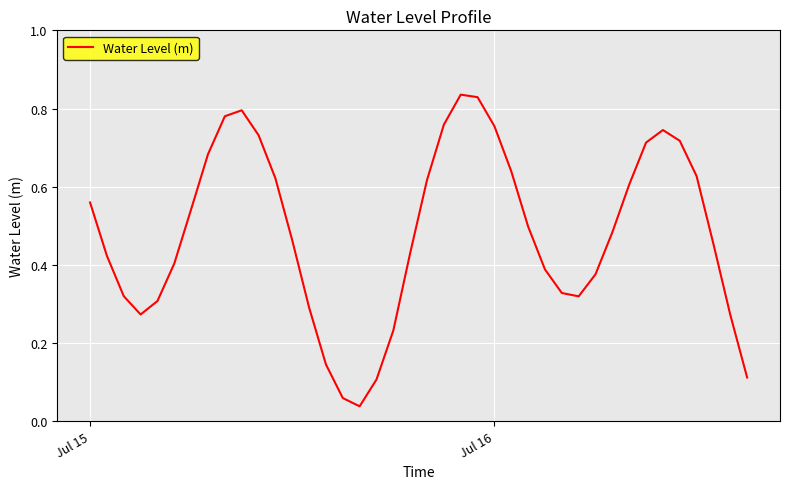

Does the chart have visible grid lines?

Yes